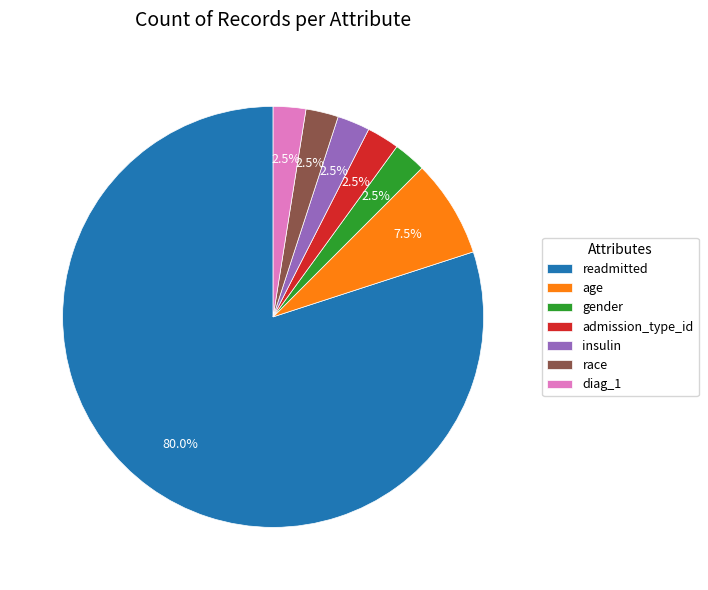

Approximately how many times larger is the value at readmitted compared to age?

10.7